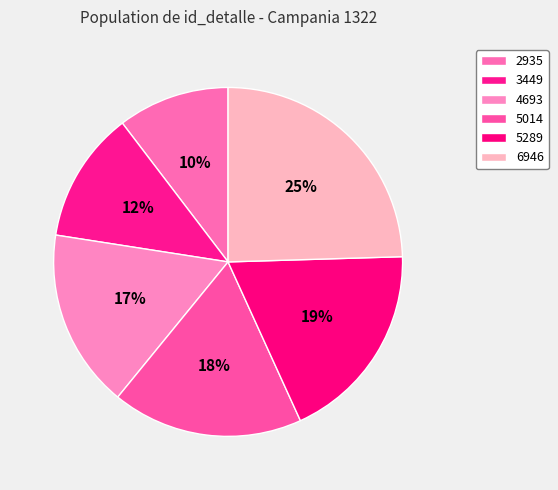

To the nearest percent, what is the combined percentage of 3449 and 5289?

31%